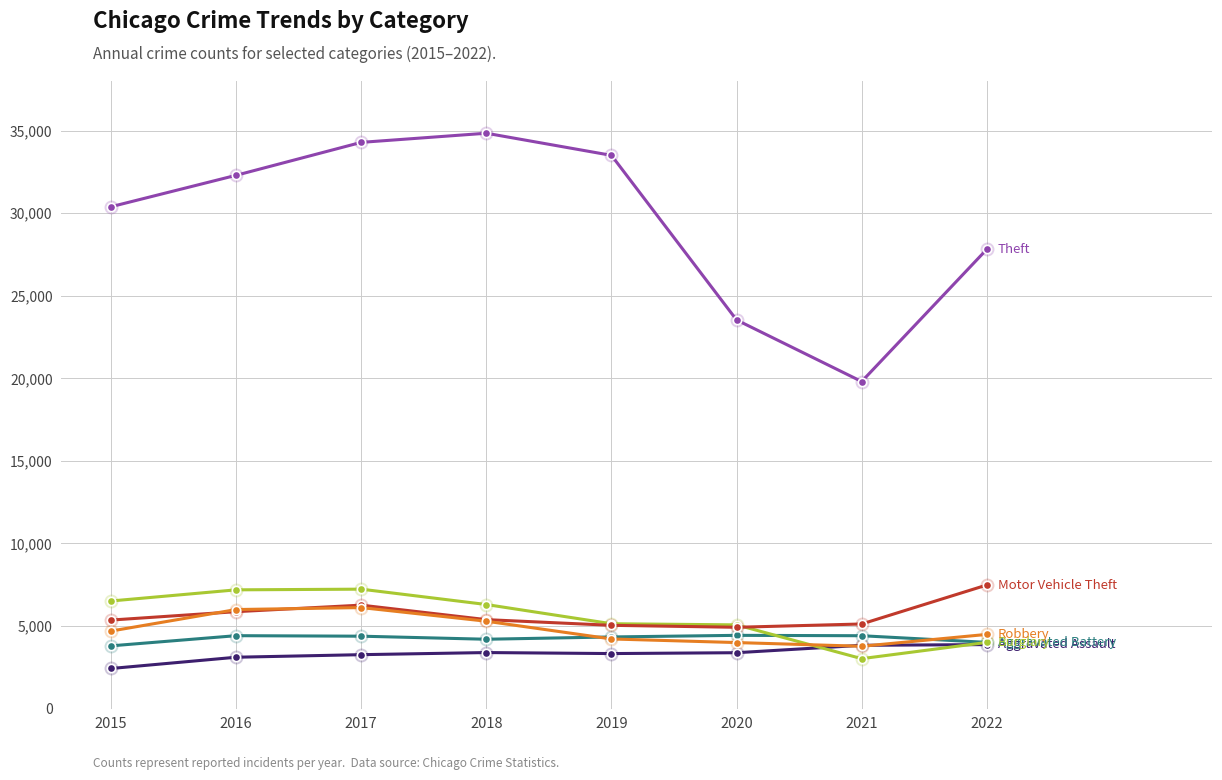

What is the total value across all series at 2018?

59427